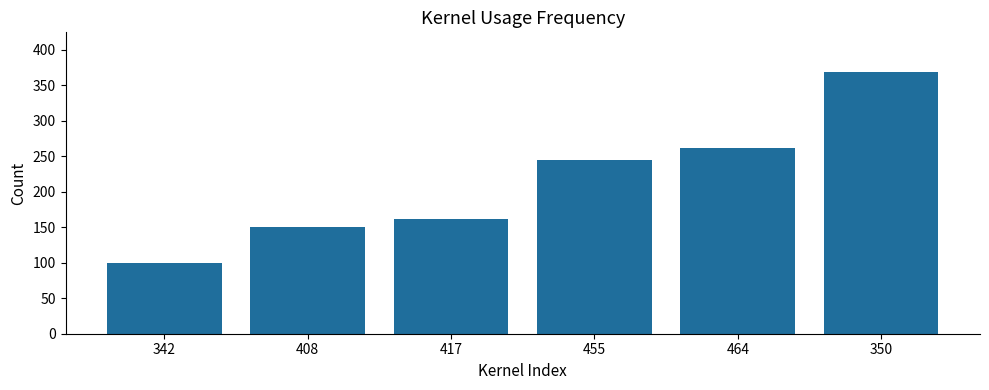

Rank the categories by value from lowest to highest.

342, 408, 417, 455, 464, 350